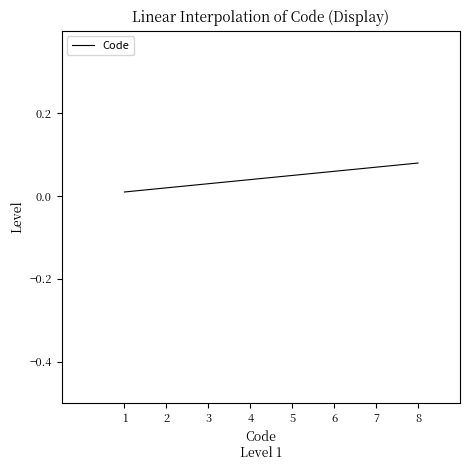

Between 6 and 2, which is larger?

6